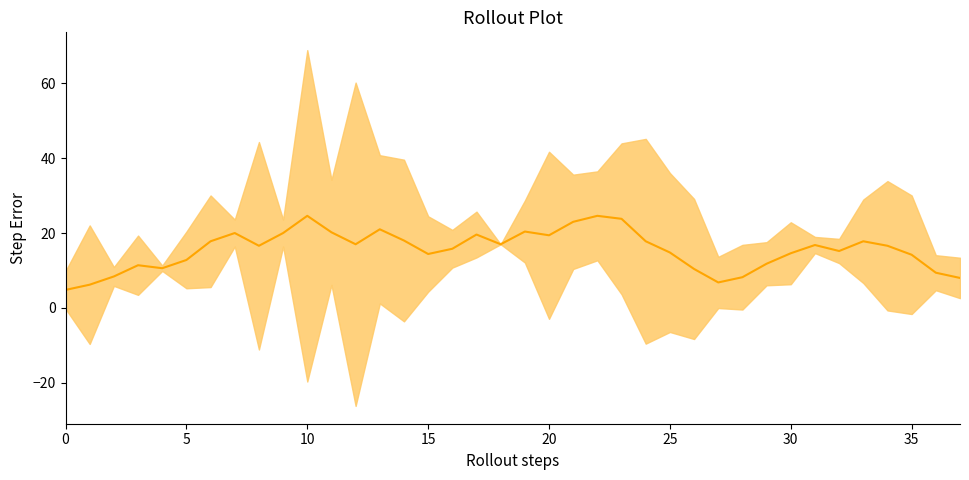

What is the label of the 23rd point from the right?

15